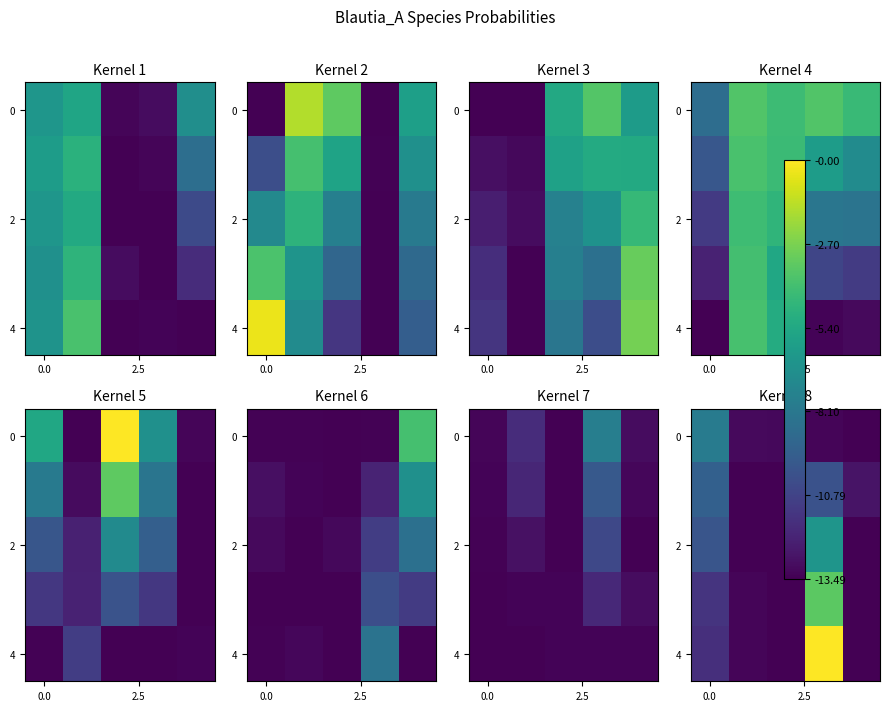

How many values in the 0 series exceed -13?

1